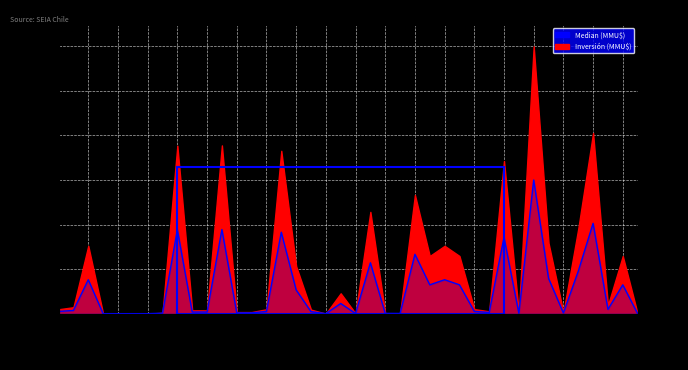

How many positive values are there?

36